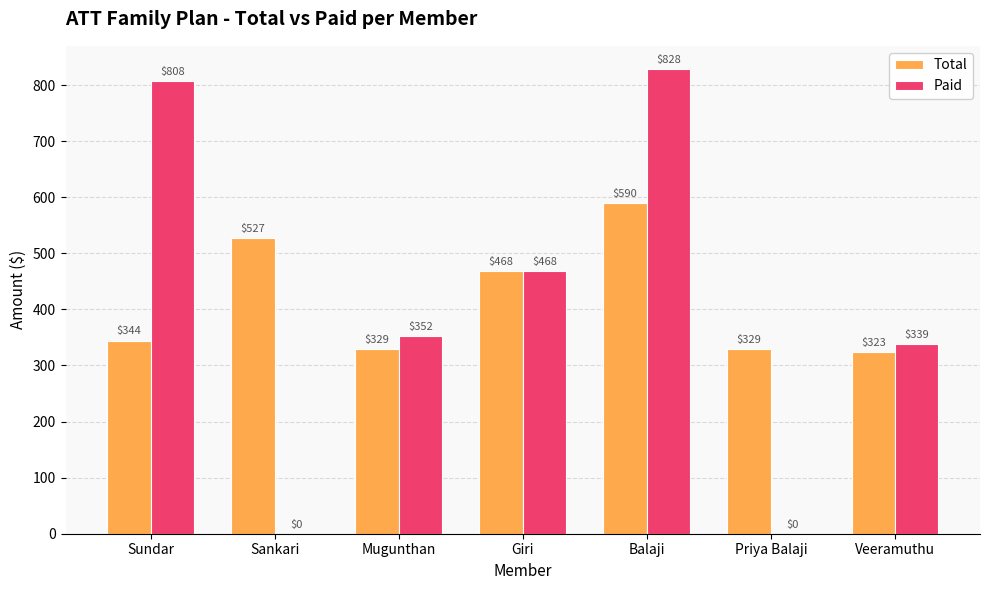

How many data points in Total are above 344?

4